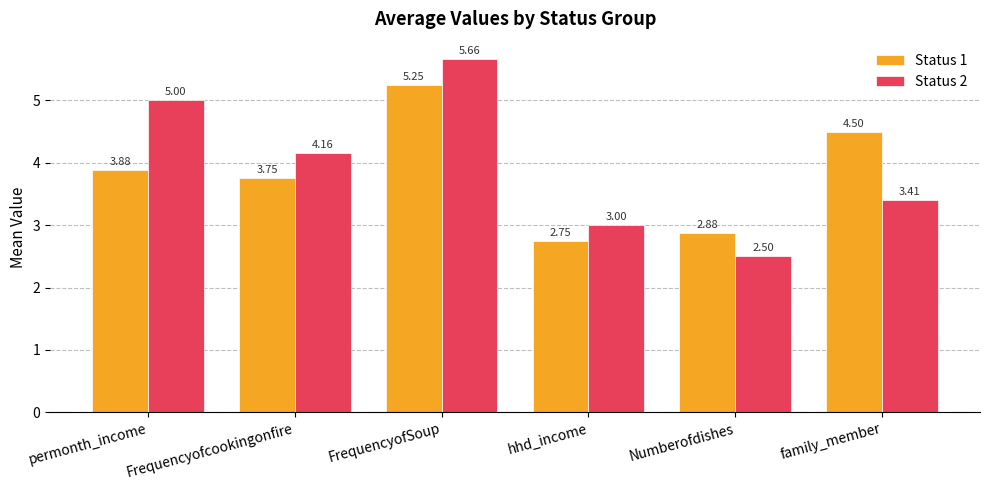

Between hhd_income and Numberofdishes, which series saw the biggest shift?

Status 2